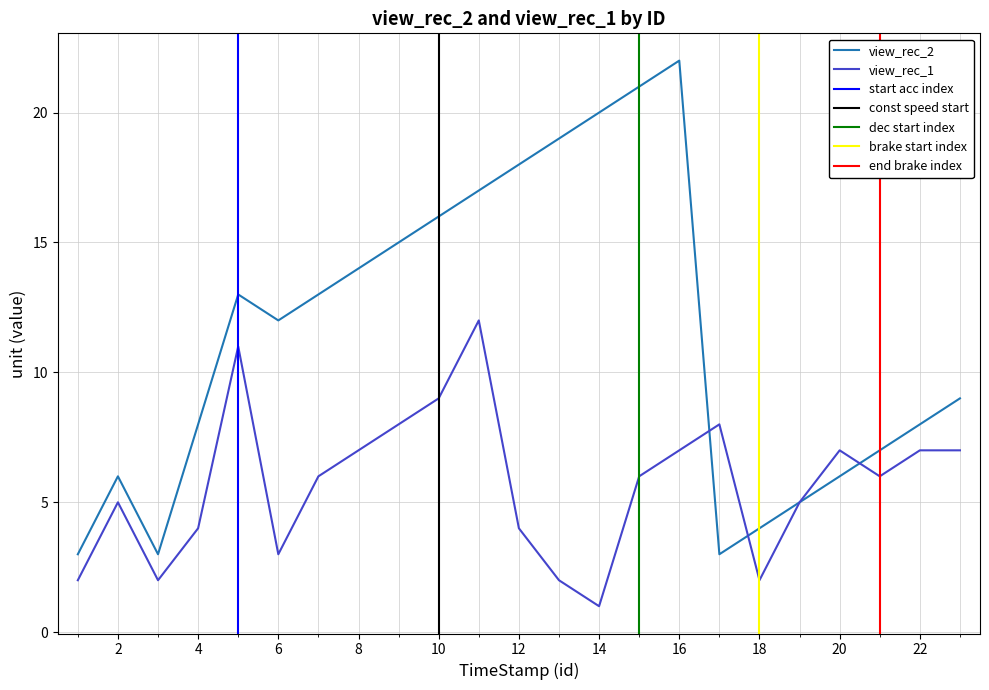

True or false: view_rec_1 has a value of 1 at 19.

False